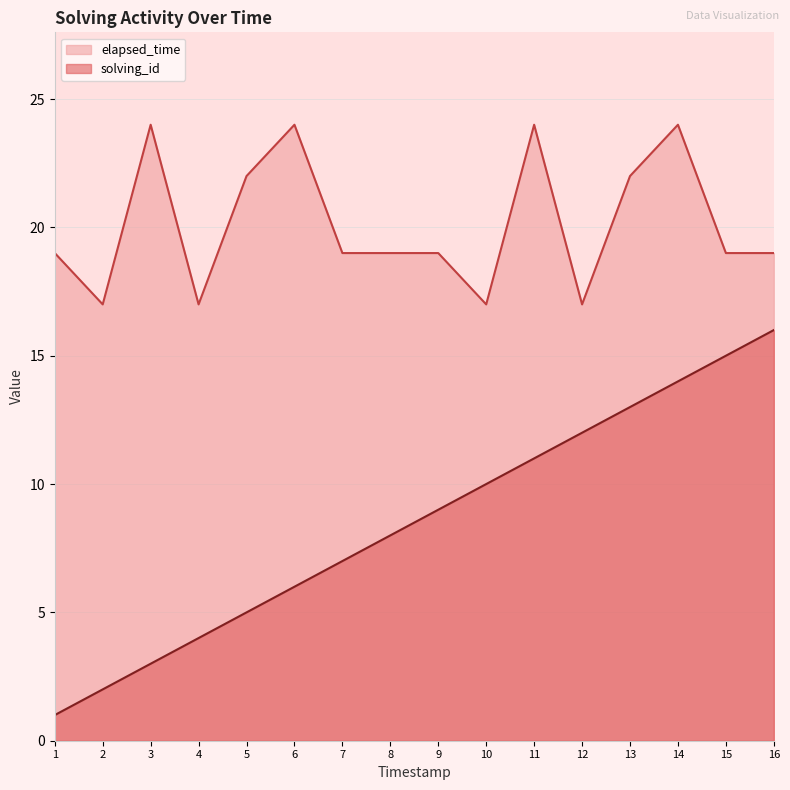

The value of elapsed_time at 13 is 30. True or false?

False